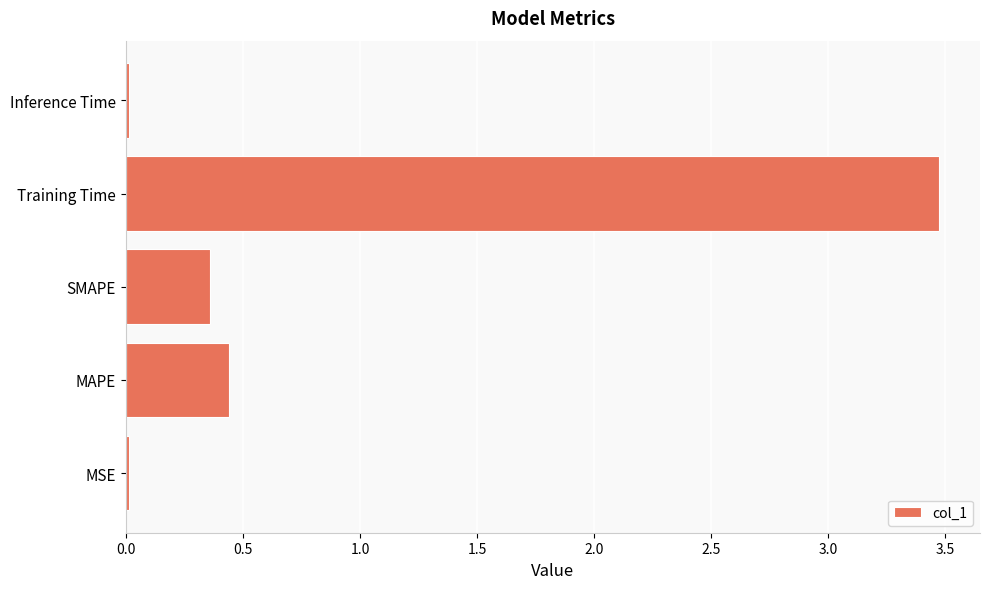

The value at SMAPE is 0.5. True or false?

False